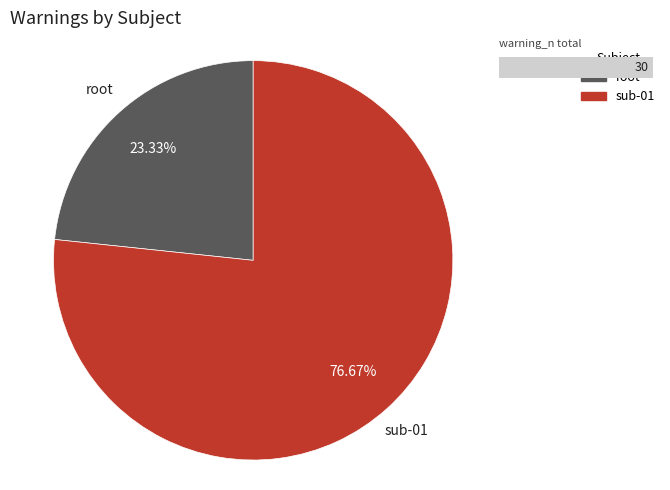

To the nearest percent, what is the difference between the sub-01 and root slice percentages?

53%